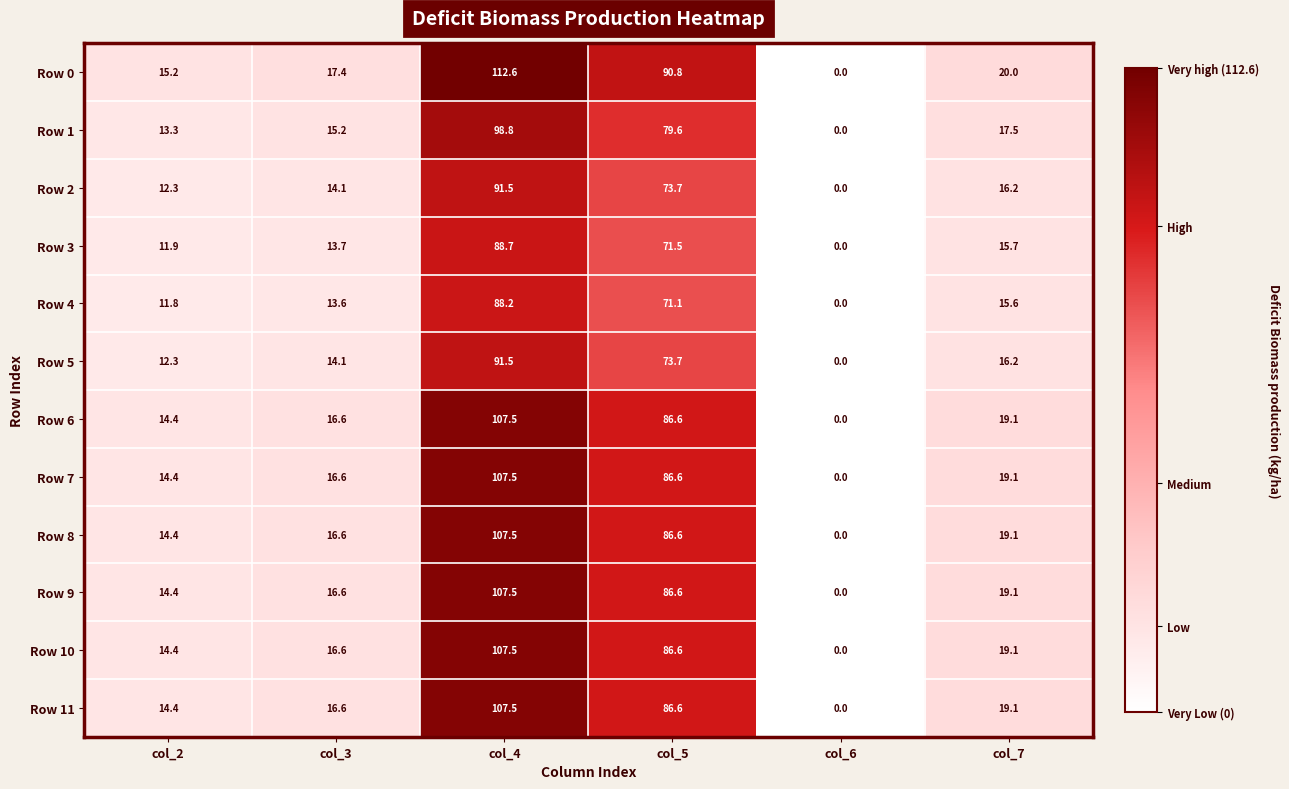

Is the value of Row 10 at col_4 greater than the value of Row 7 at col_3?

Yes